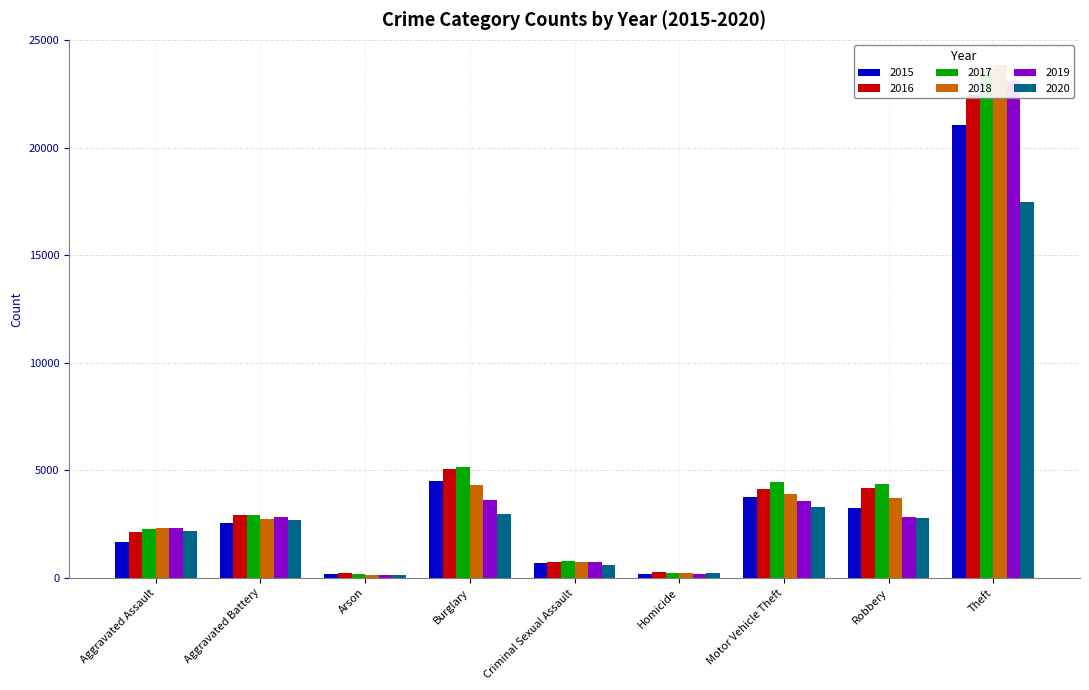

Rank the series by their maximum value, from lowest to highest.

2020, 2015, 2016, 2019, 2017, 2018